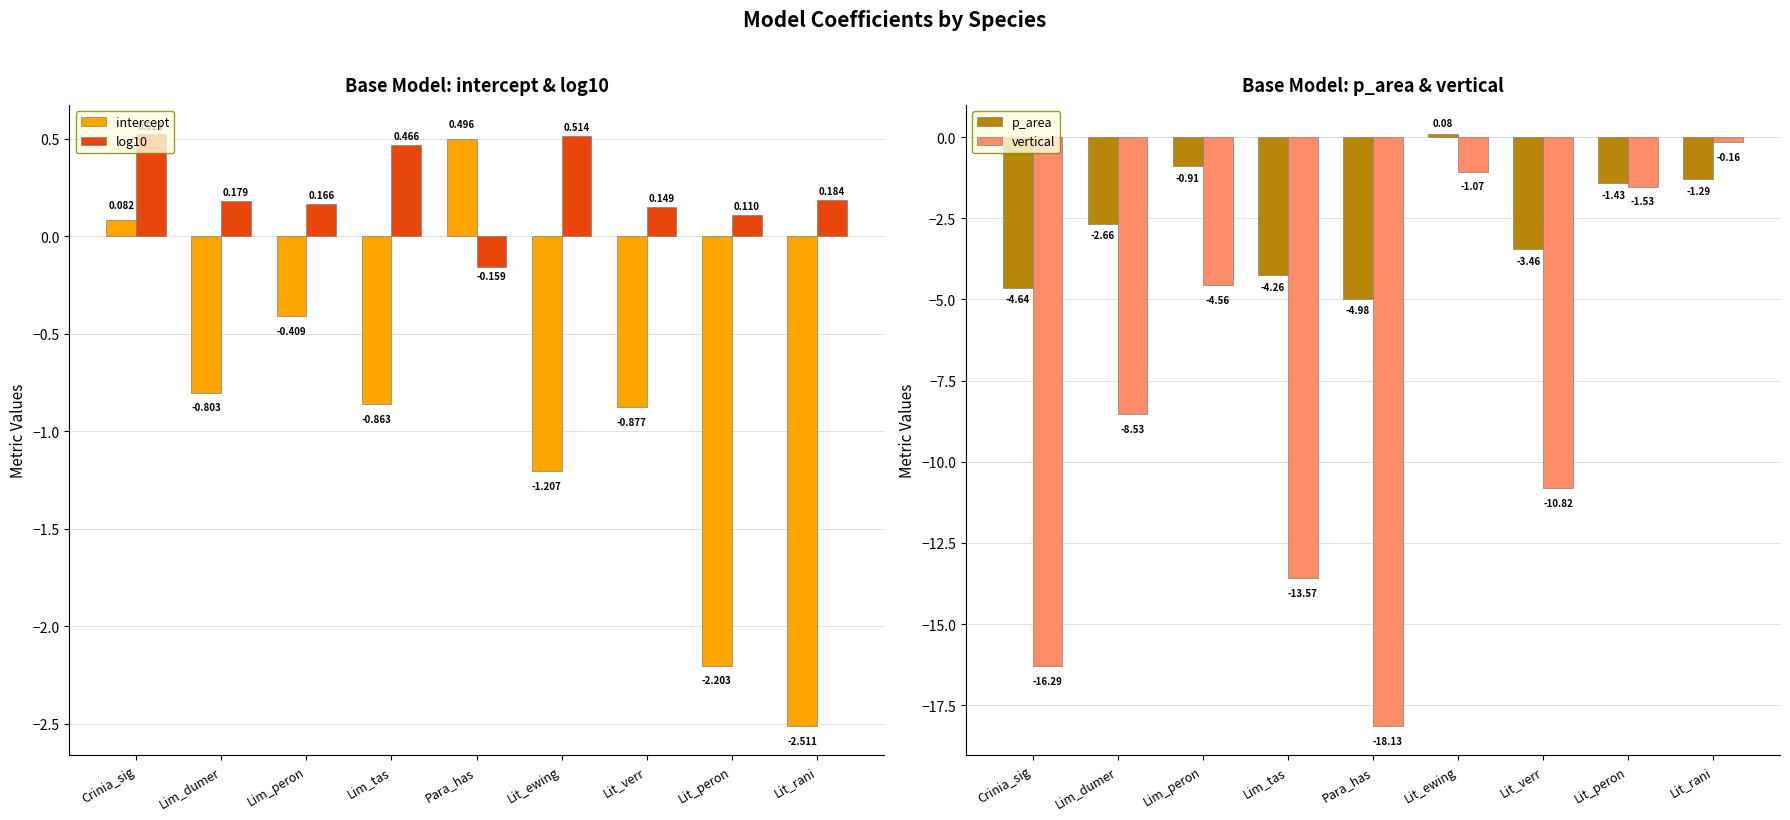

Where does the log10 series first go above 0?

Crinia_sig